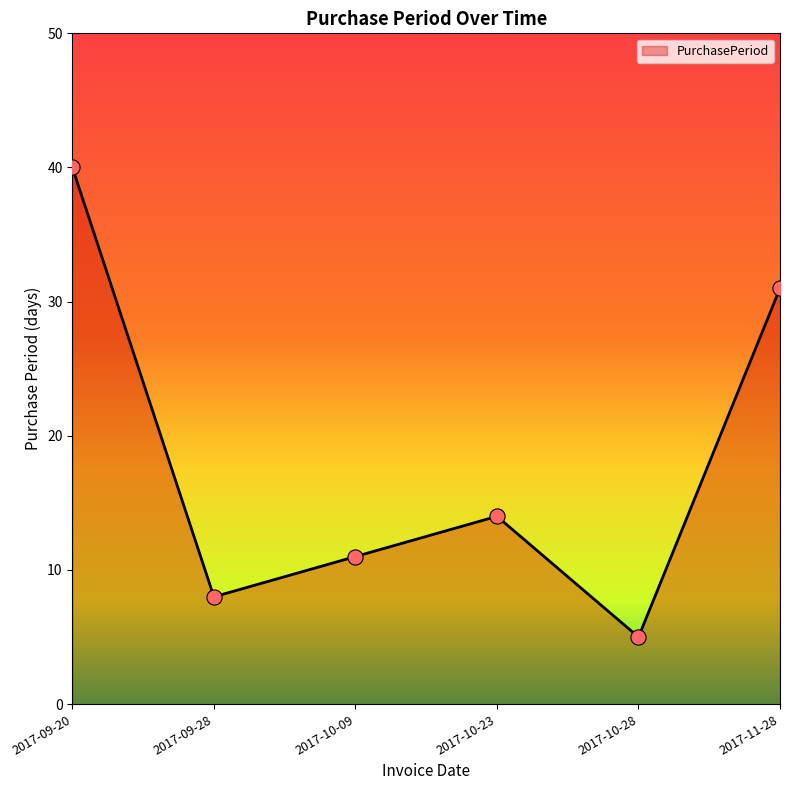

Approximately how many times larger is the value at 2017-09-20 compared to 2017-11-28?

1.3